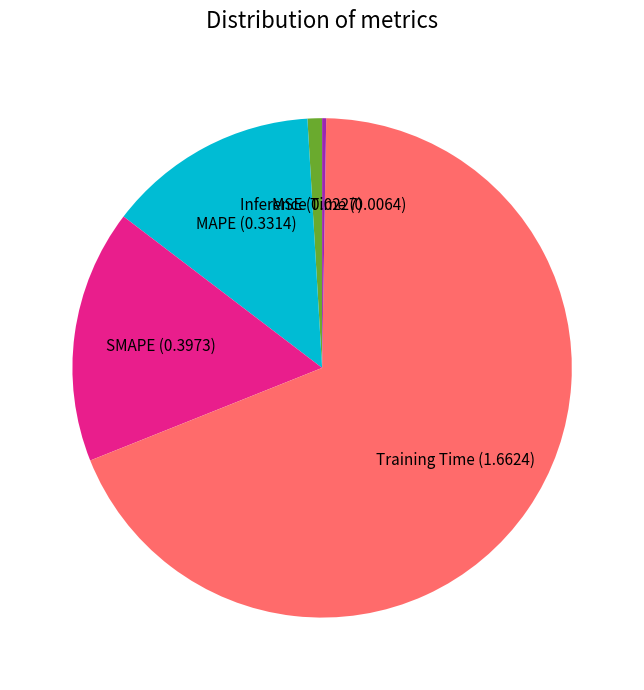

The MSE slice represents 14% of the pie. True or false?

False